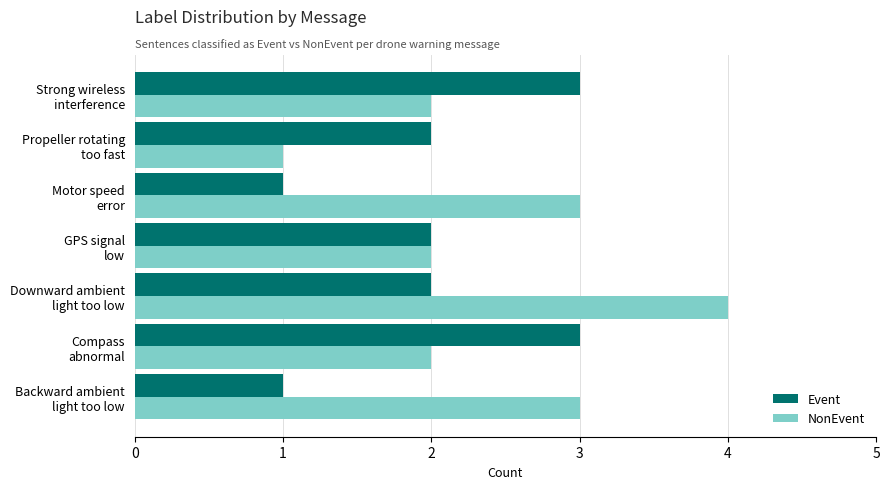

What is the greatest value displayed?

4